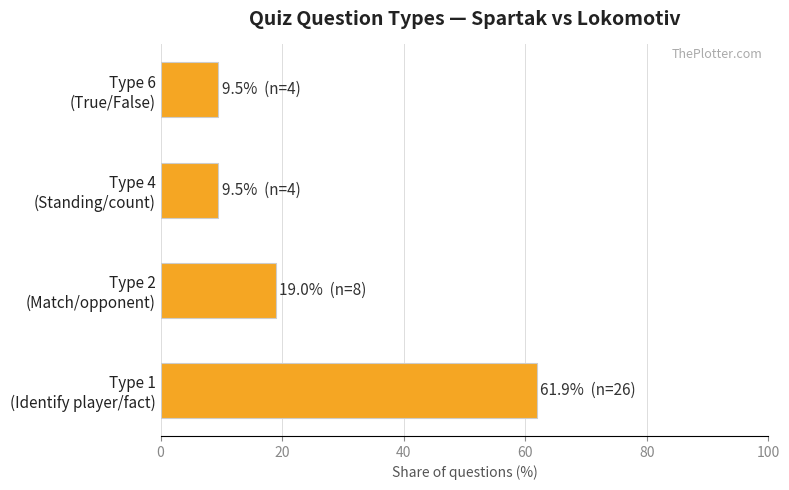

Are the bars grouped side by side (vs. stacked)?

No